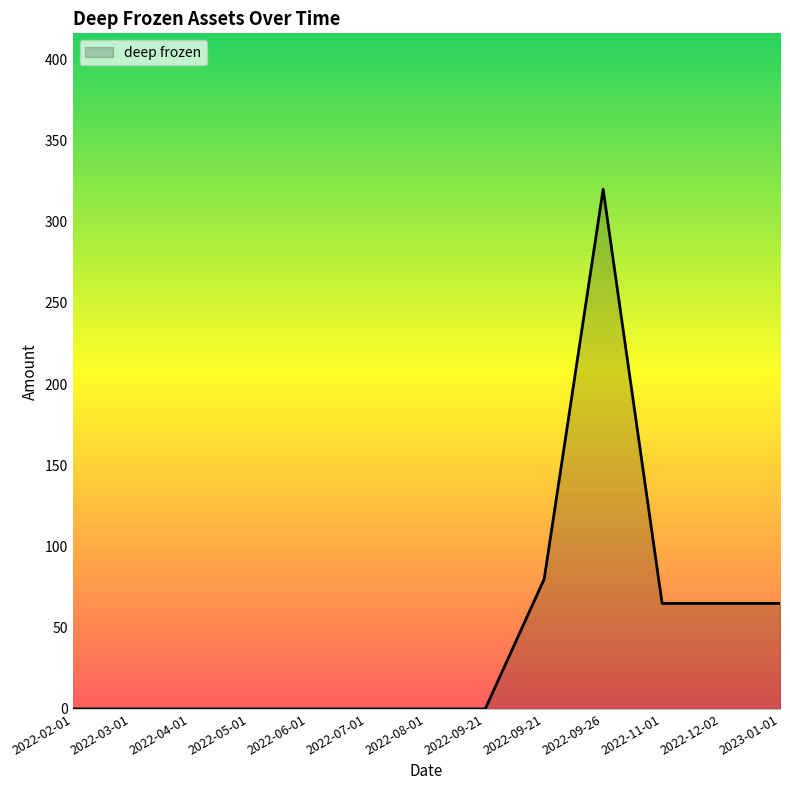

At which category does the chart reach its minimum across all series?

2022-02-01